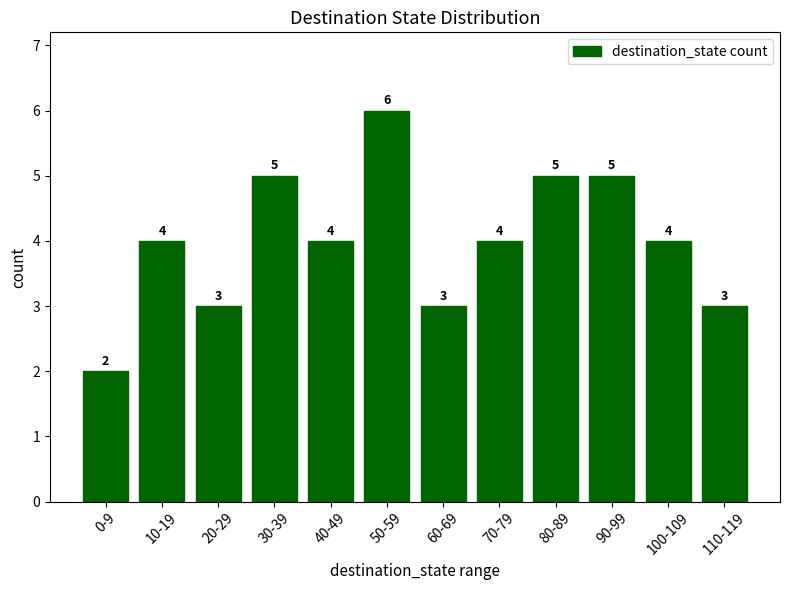

Is it true that the value at 0-9 is 1?

False